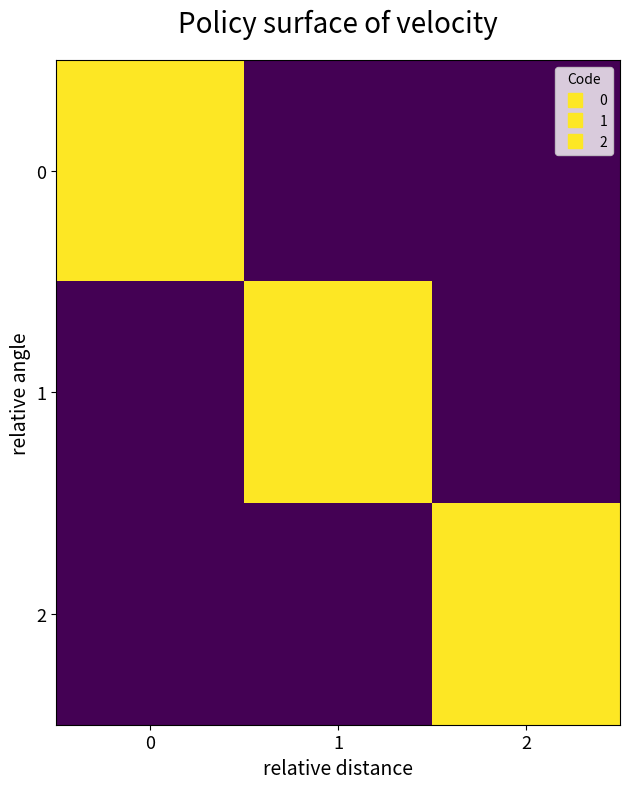

At which category does the chart reach its minimum across all series?

1